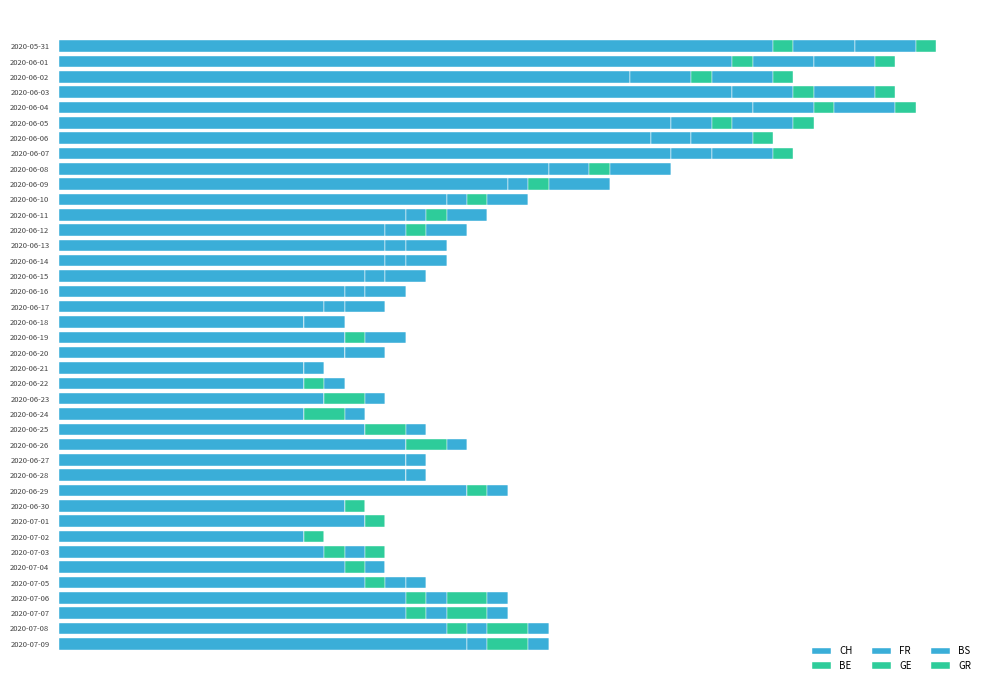

What is the average value of the CH series?

19